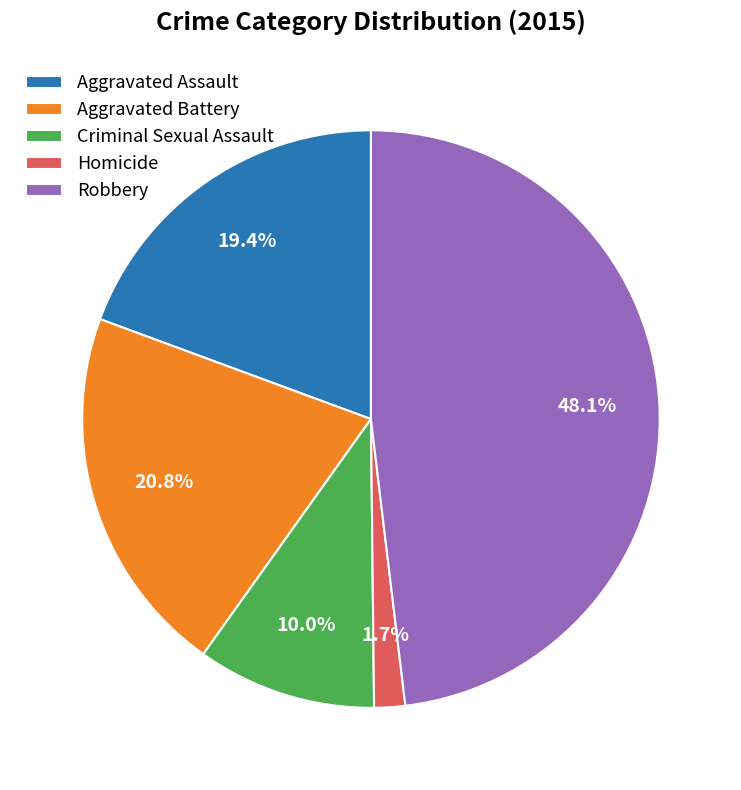

Does Criminal Sexual Assault account for over 50% of the chart?

No